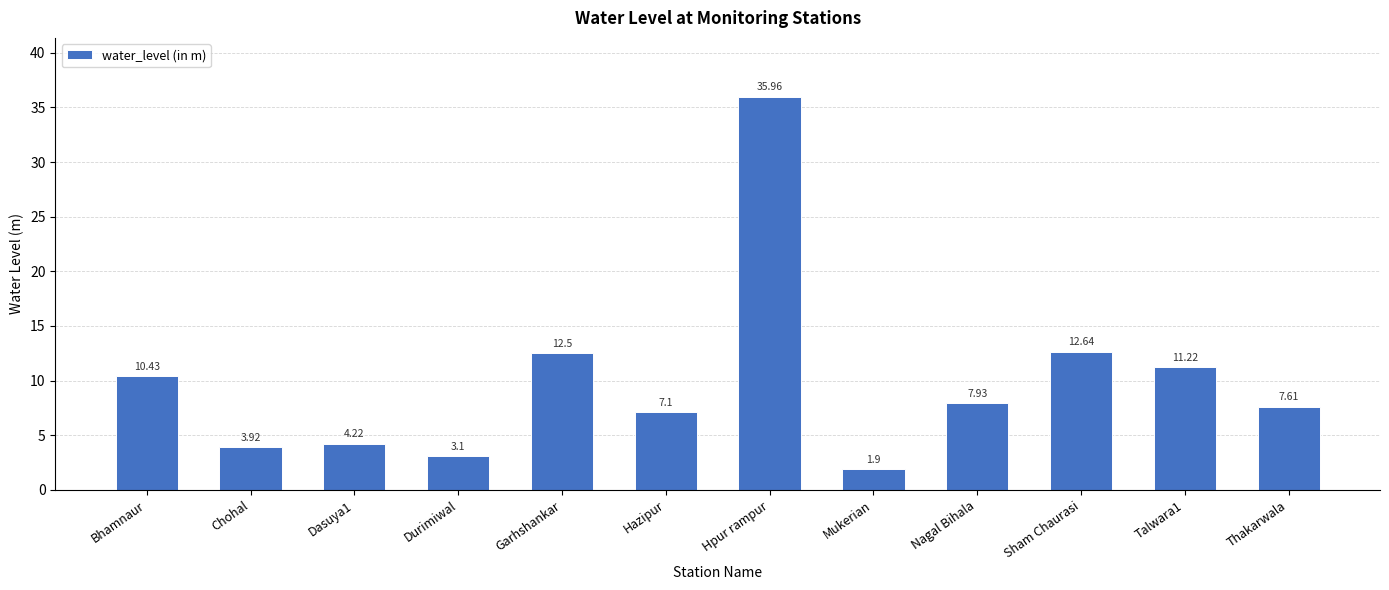

Between Sham Chaurasi and Durimiwal, which is larger?

Sham Chaurasi